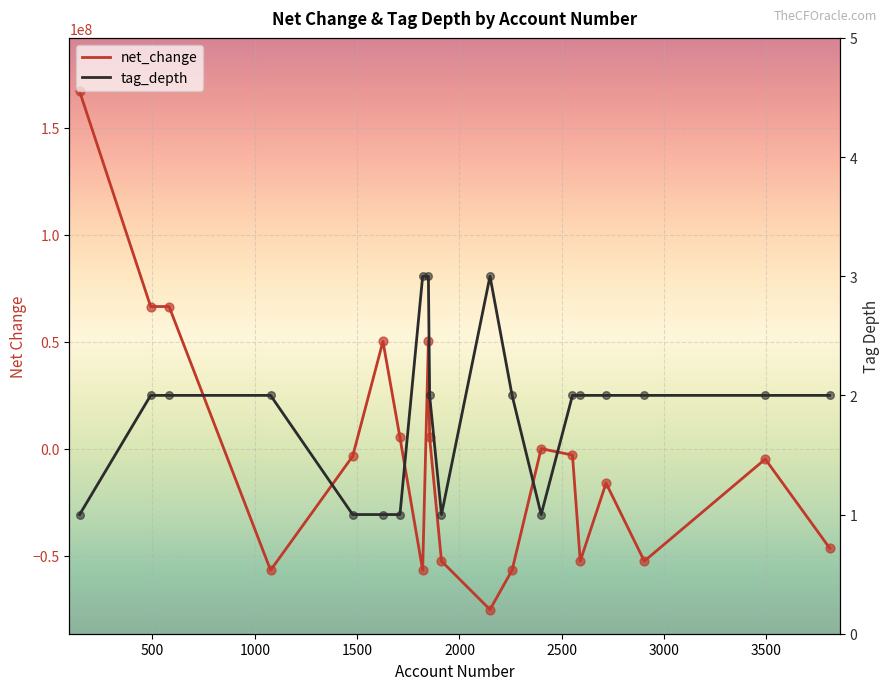

Which series has the widest spread of Y values?

net_change